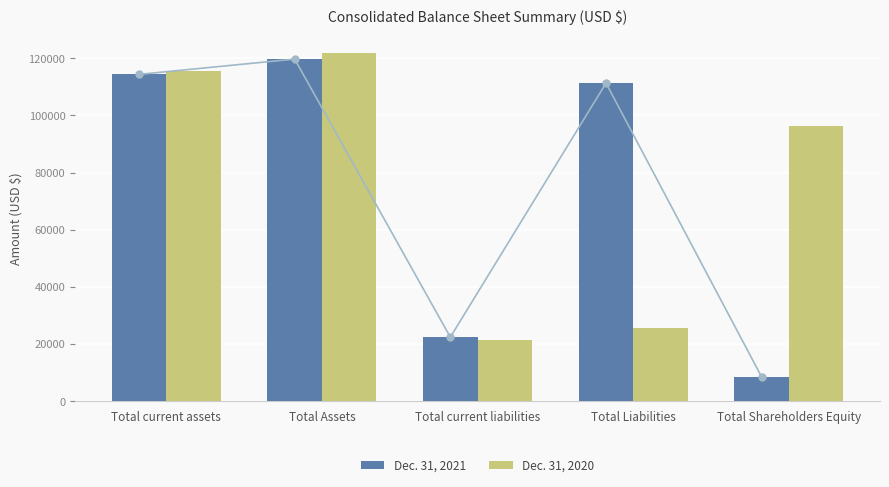

Reading left to right, what are all the values shown in this chart?

Dec. 31, 2021: 114390	119746	22380	111333	8413
Dec. 31, 2020: 115619	122005	21436	25650	96355